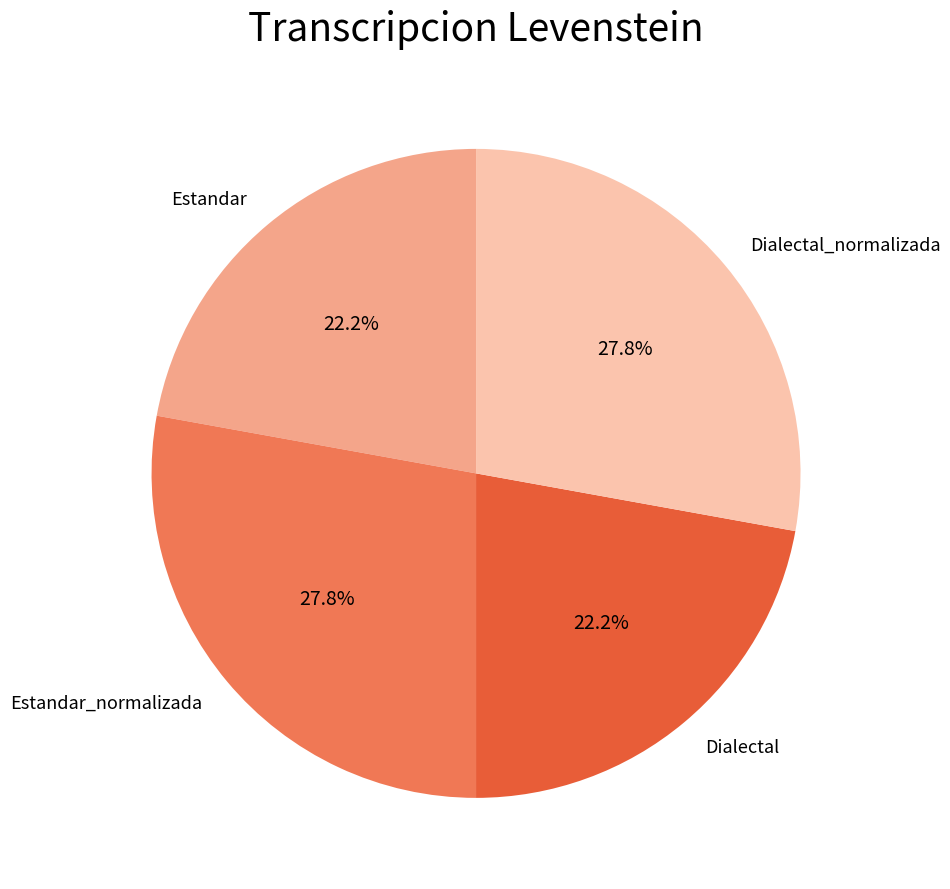

To the nearest percent, what percentage of the pie is Dialectal?

22%